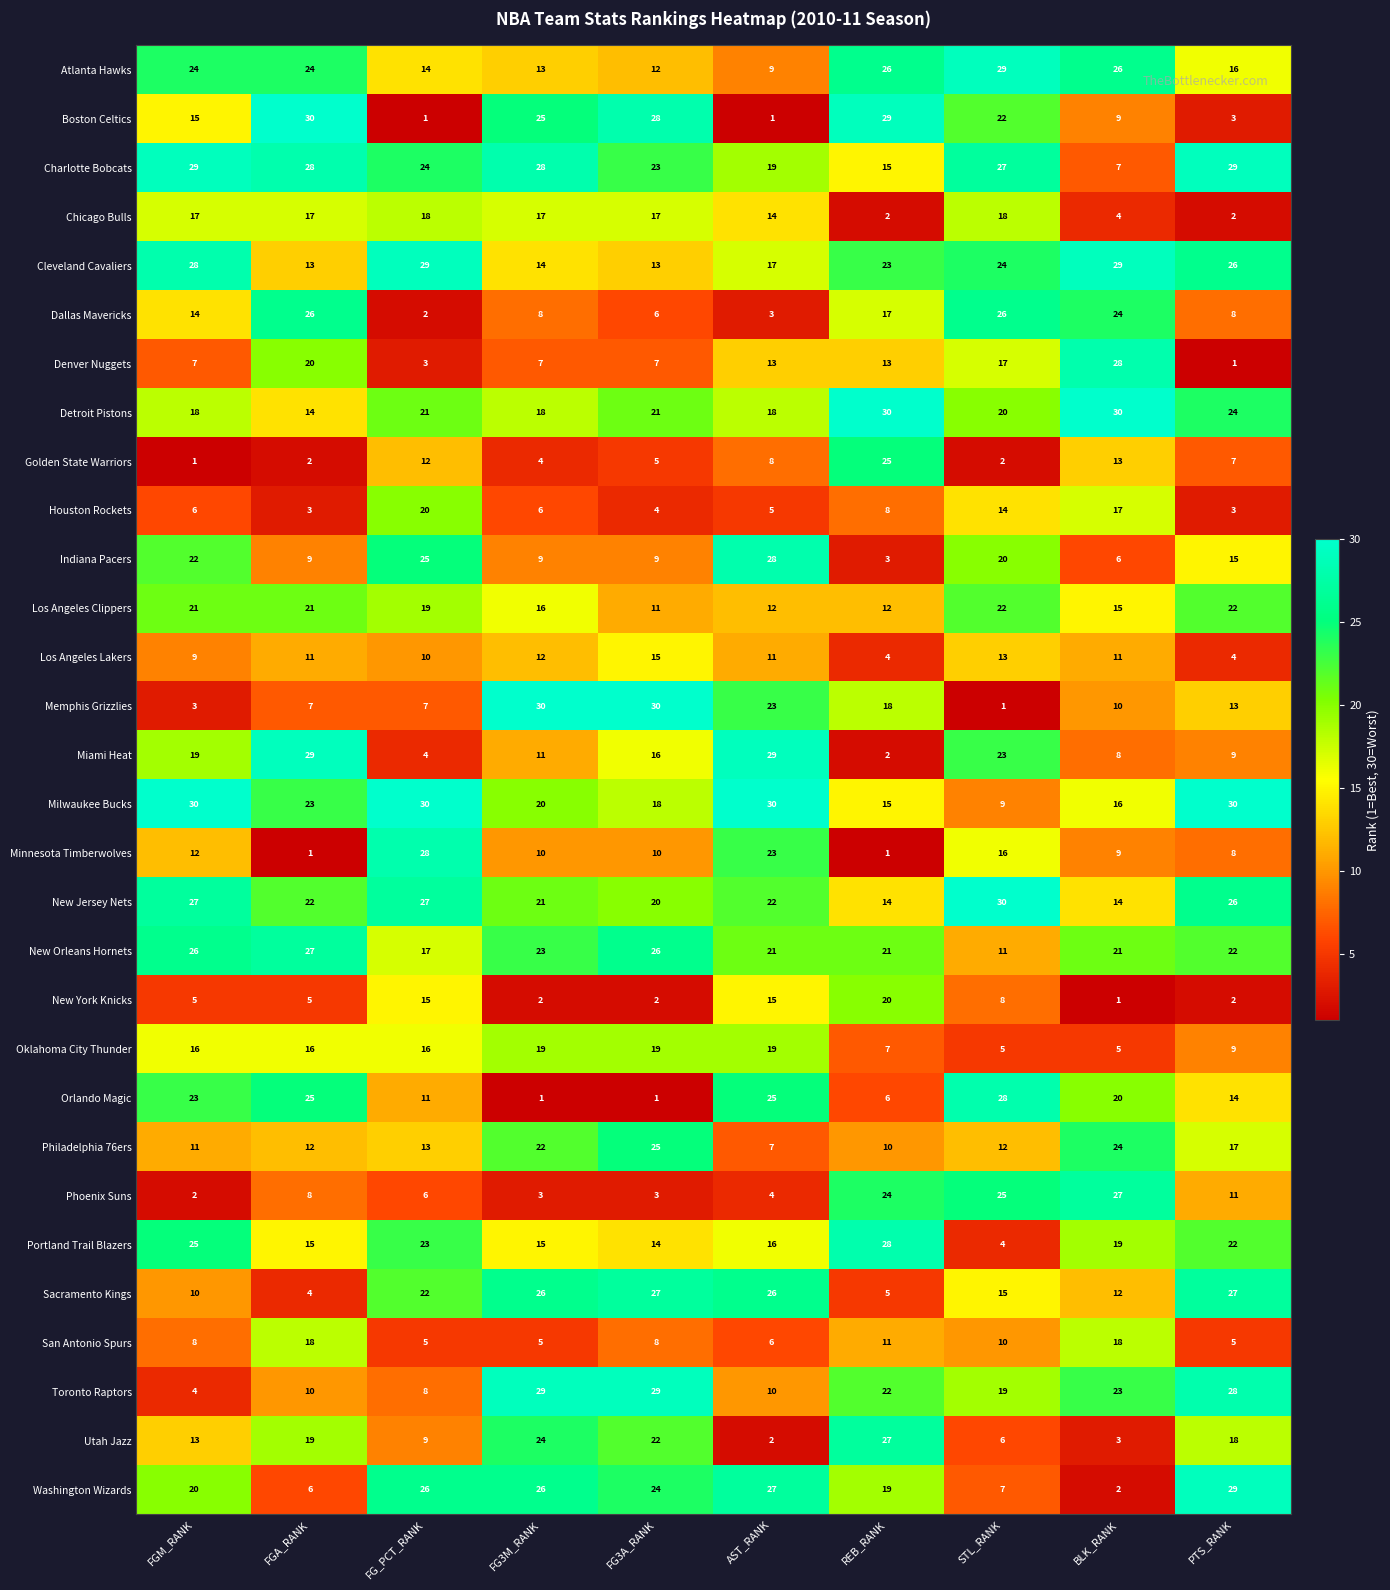

Count the number of data series in this chart.

30